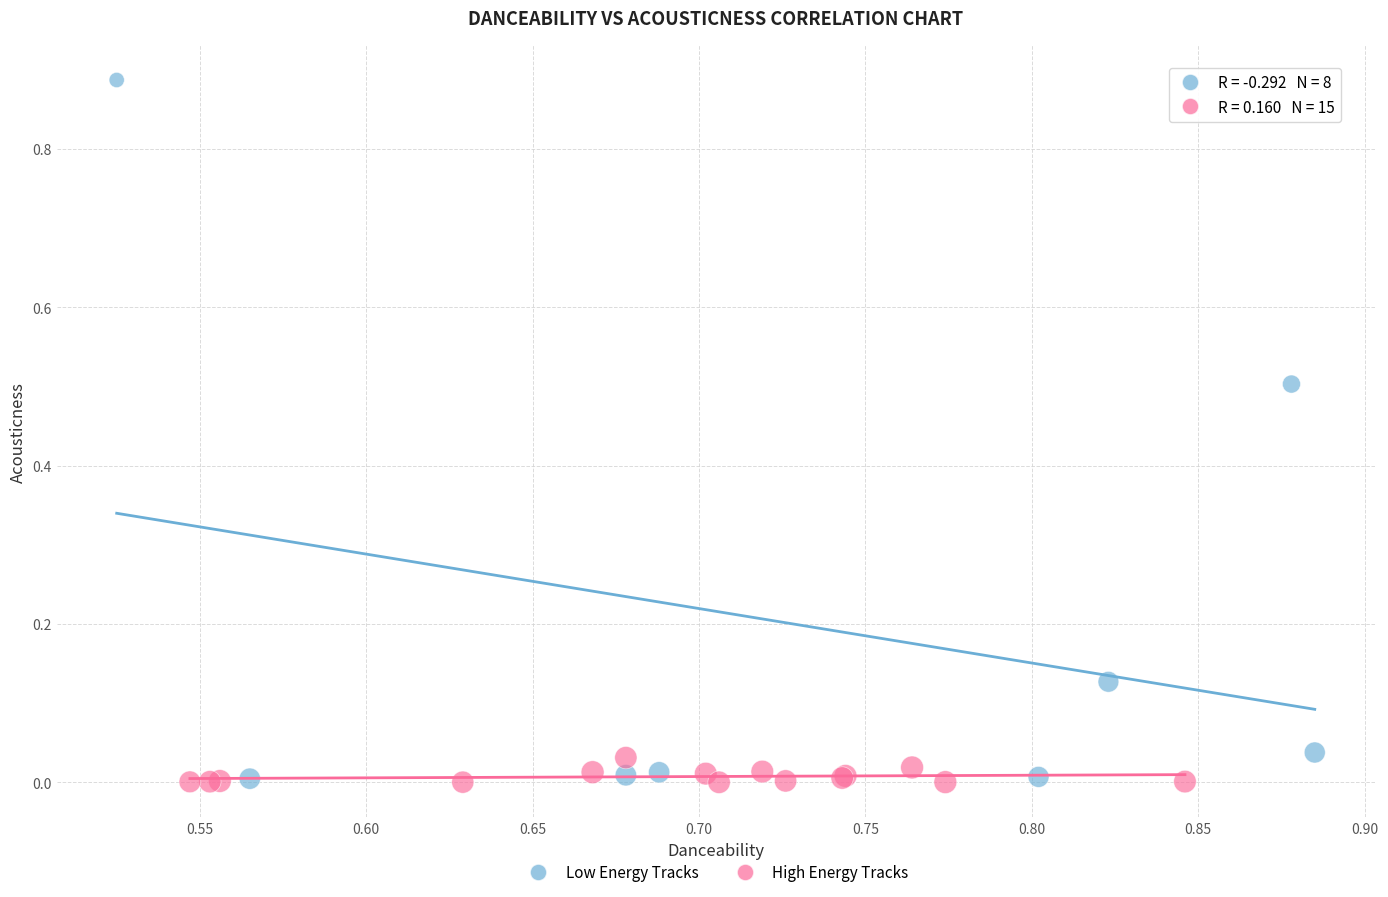

Which series reaches the maximum Y coordinate?

Low Energy Tracks